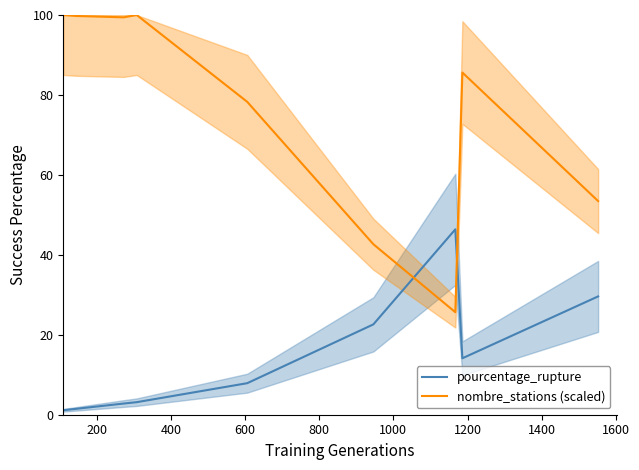

What is the maximum value for pourcentage_rupture?

46.4